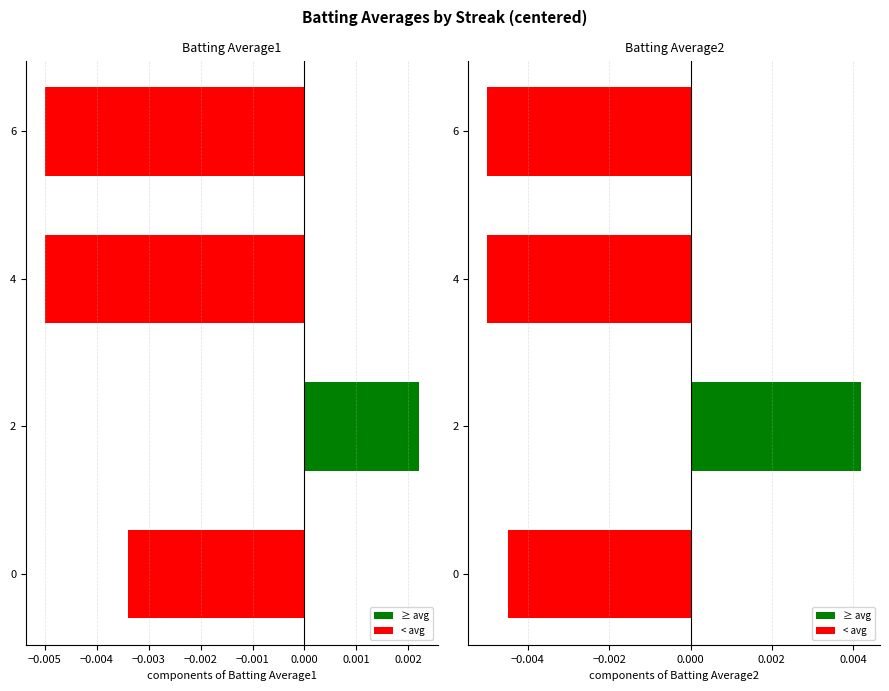

Which series has the widest spread of values?

Batting Average2